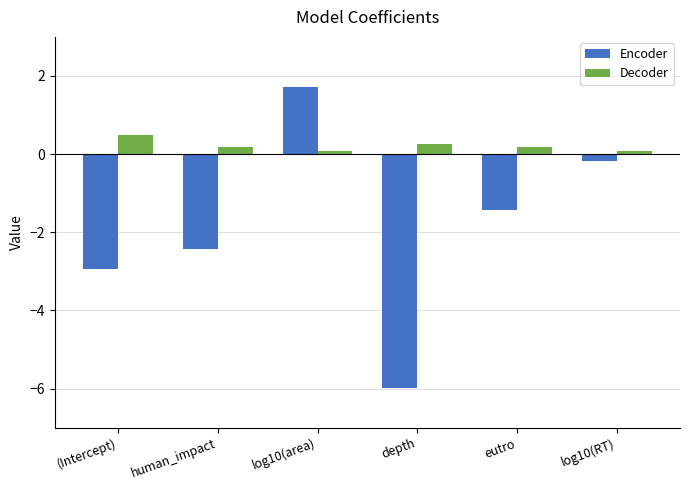

What is the difference between the maximum and second lowest values in the Decoder series?

0.4